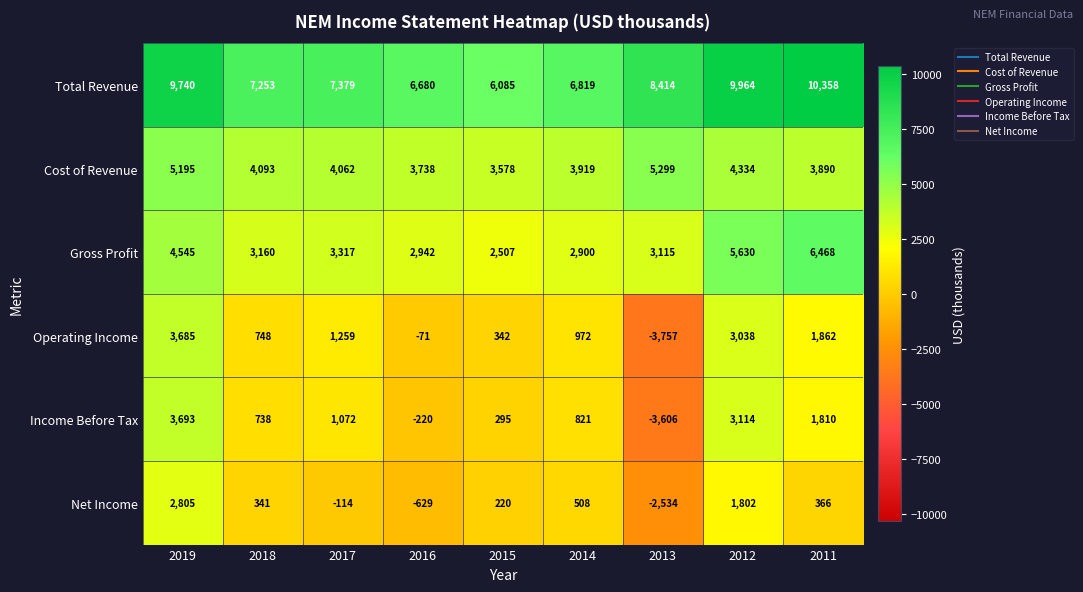

What is the average value of the Income Before Tax series?

857